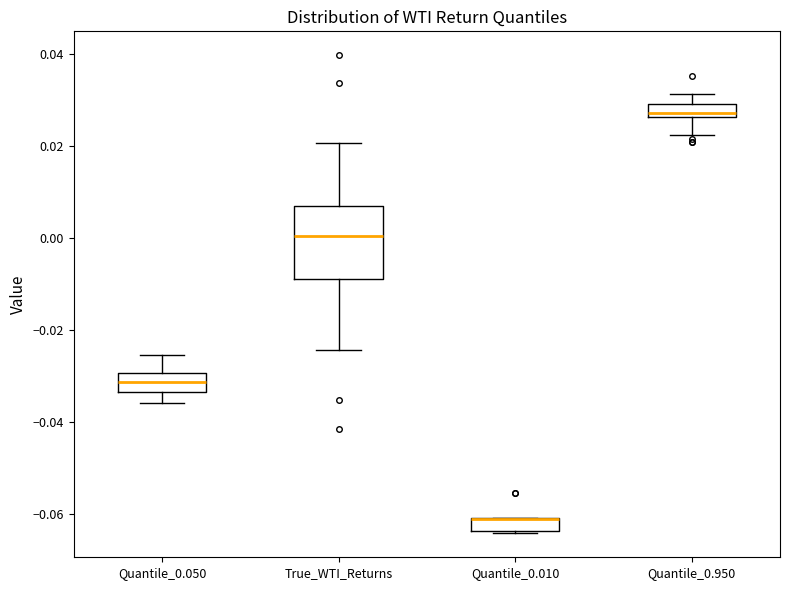

Comparing the boxes themselves (not the whiskers), which one is the tallest?

True_WTI_Returns